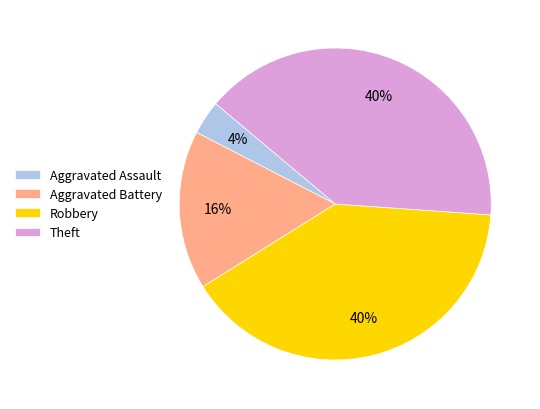

What is the smallest slice in the pie chart?

Aggravated Assault